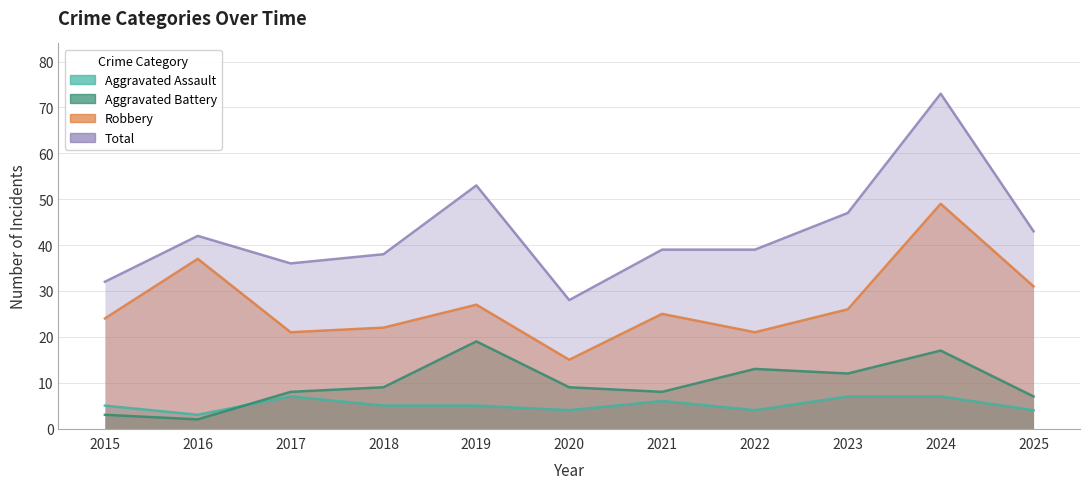

How many lines are shown in the chart?

4